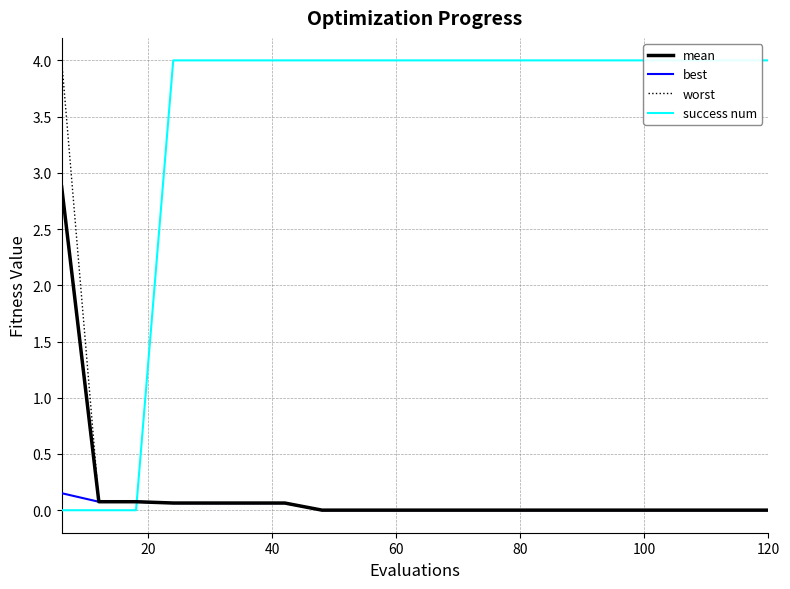

The worst series shows 0.0 at 120. True or false?

True